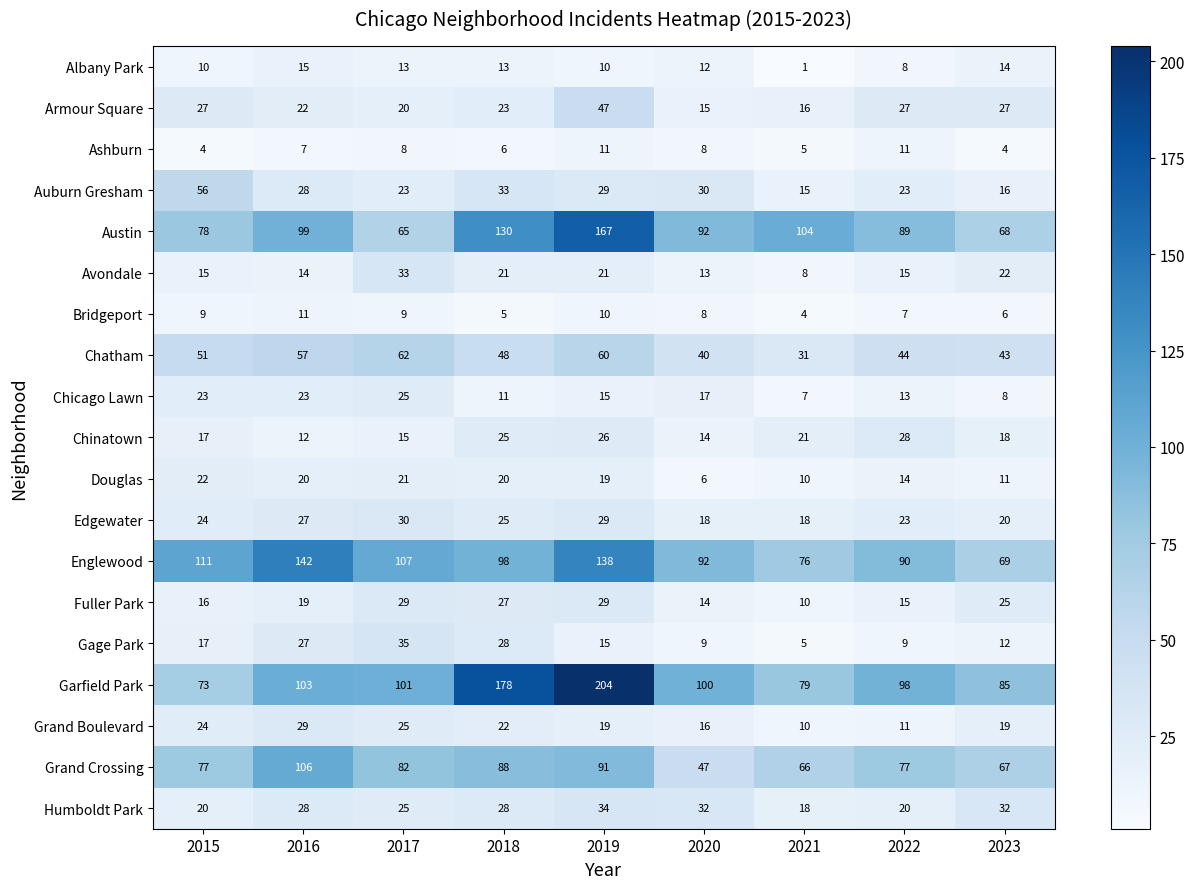

Between 2017 and 2022, which series saw the biggest shift?

Gage Park